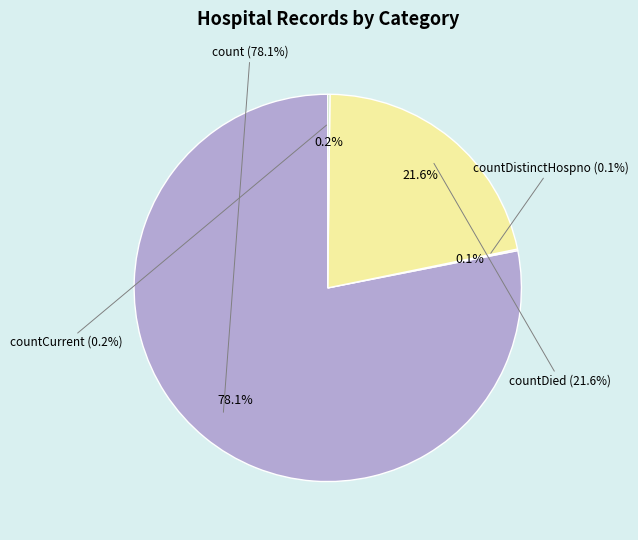

Is there any slice that represents more than half of the pie?

Yes